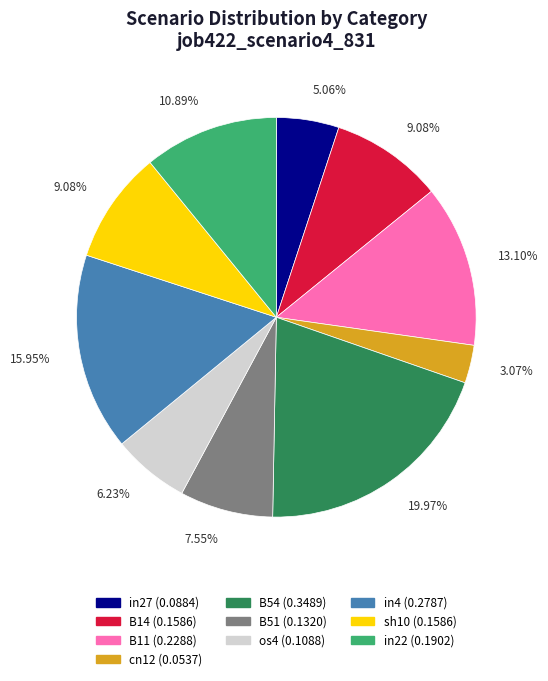

Is there any slice that represents more than half of the pie?

No